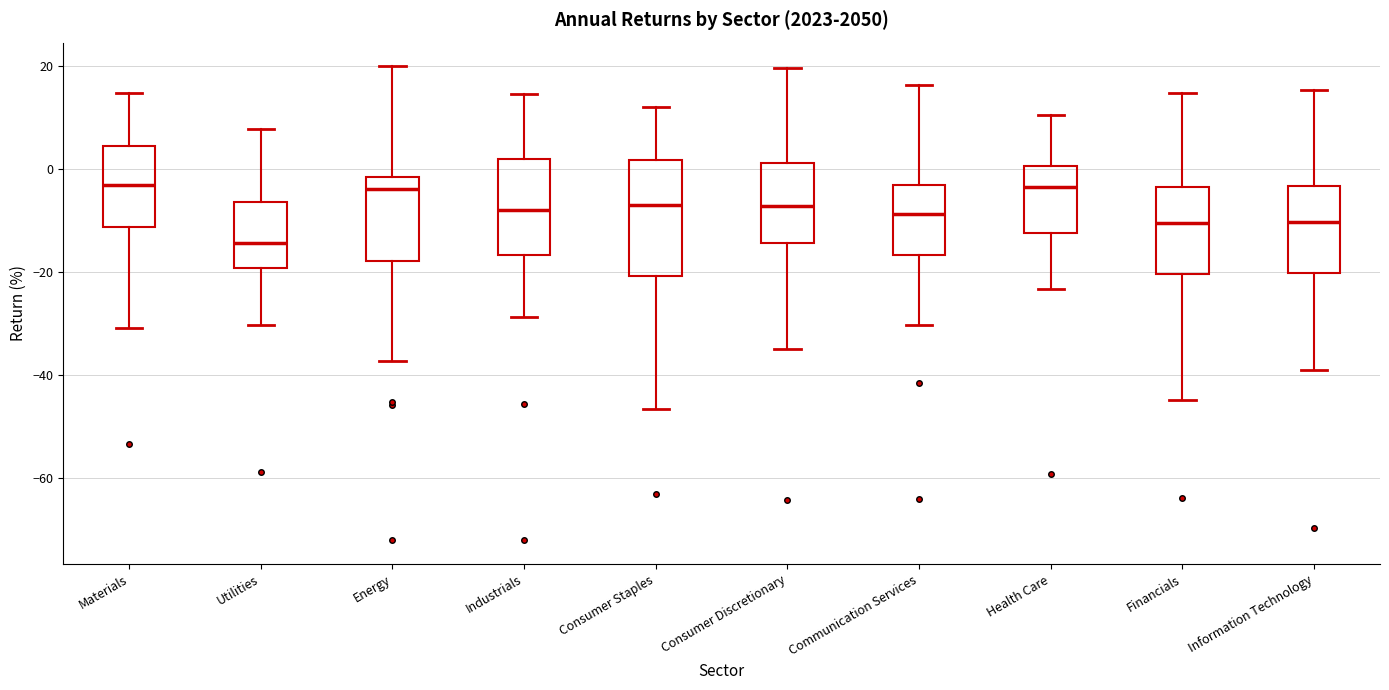

Where does the median line of the box for Communication Services sit on the y-axis? The values are not printed on the chart, so give them approximately, as read against the axis.

-8